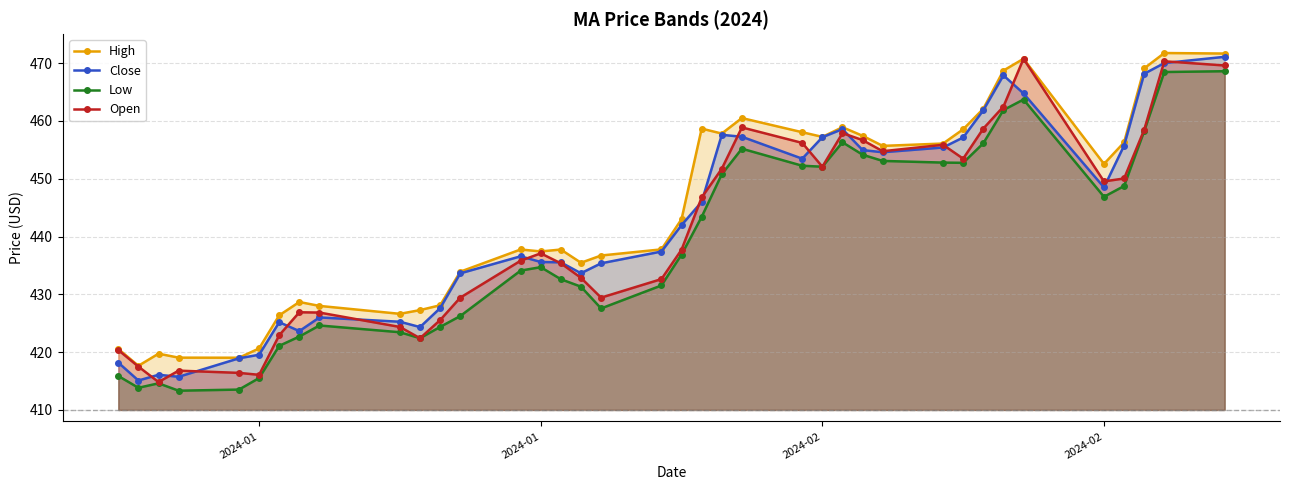

What is the value of the Close point at the 3rd from the left?

416.1